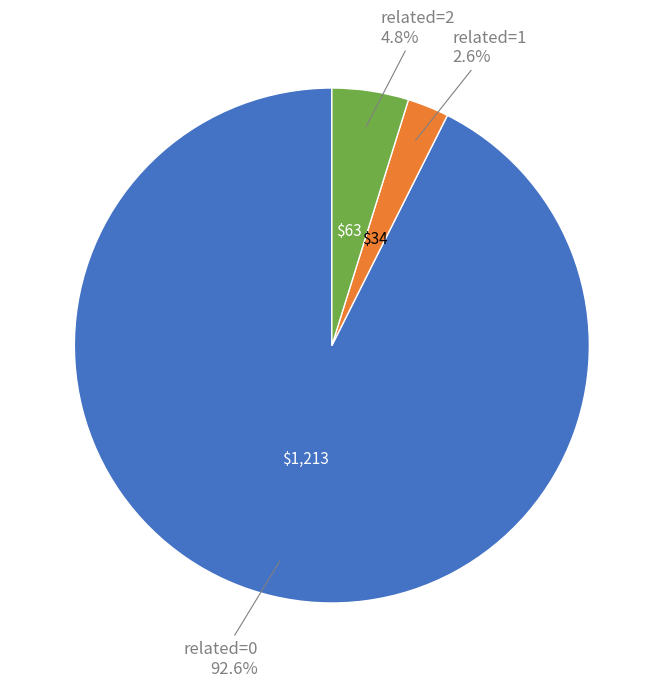

Count the number of slices in the pie.

3